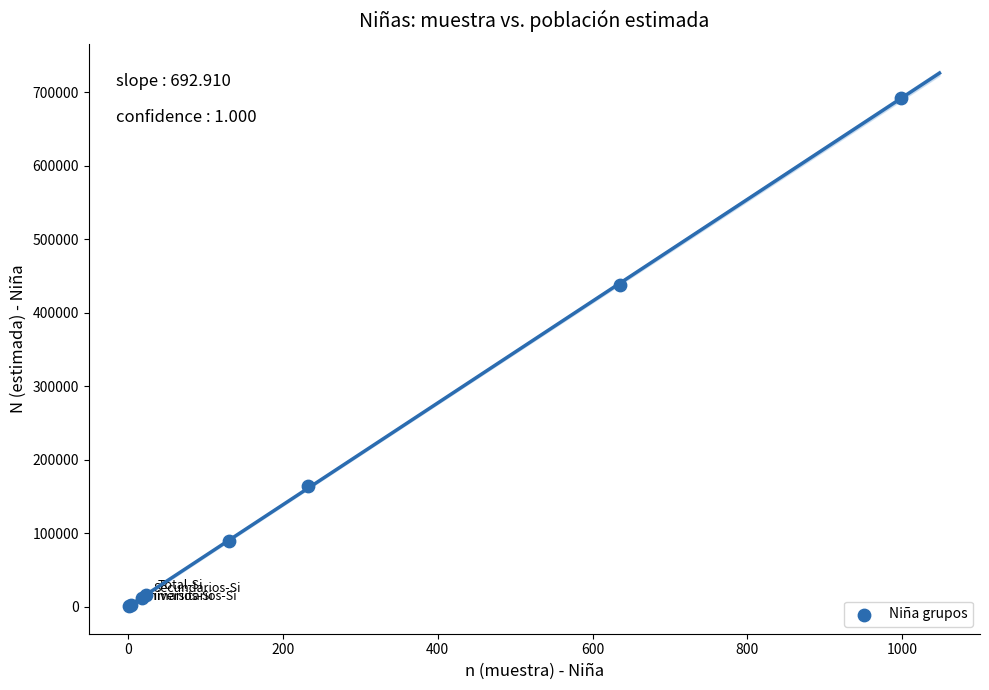

What Y value in the scatter plot is closest to 347054?

438112